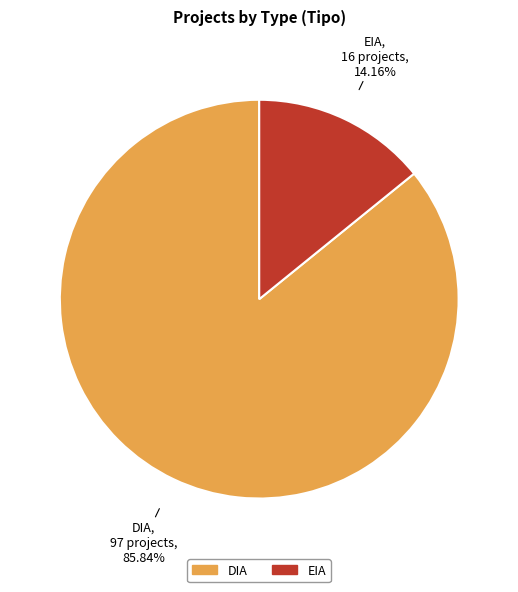

The EIA slice represents 14% of the pie. True or false?

True